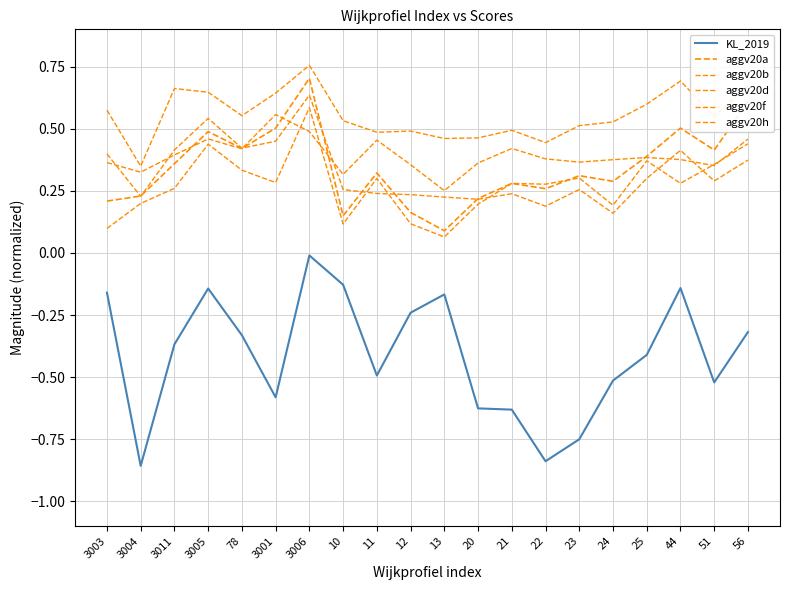

Does the chart have visible grid lines?

Yes